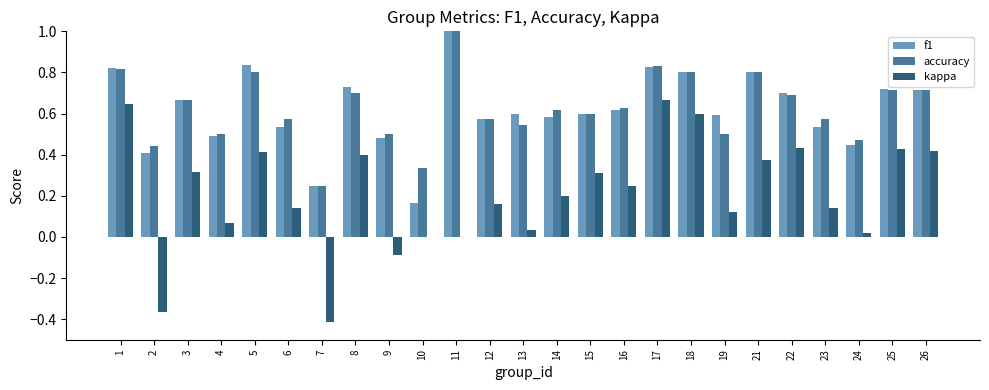

What is the highest value of the accuracy series?

1.0